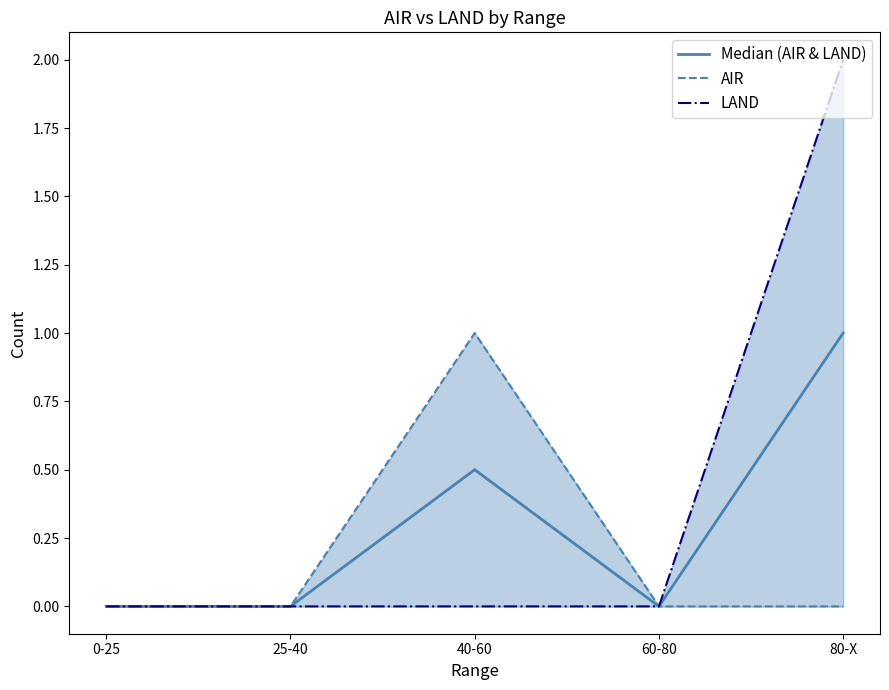

Rank the categories by Median (AIR & LAND) value from lowest to highest.

0-25, 25-40, 60-80, 40-60, 80-X